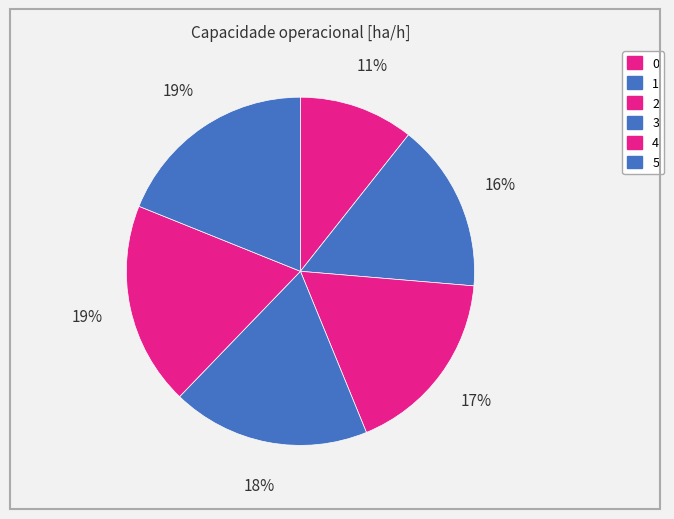

True or false: 2 accounts for 17% of the total.

True